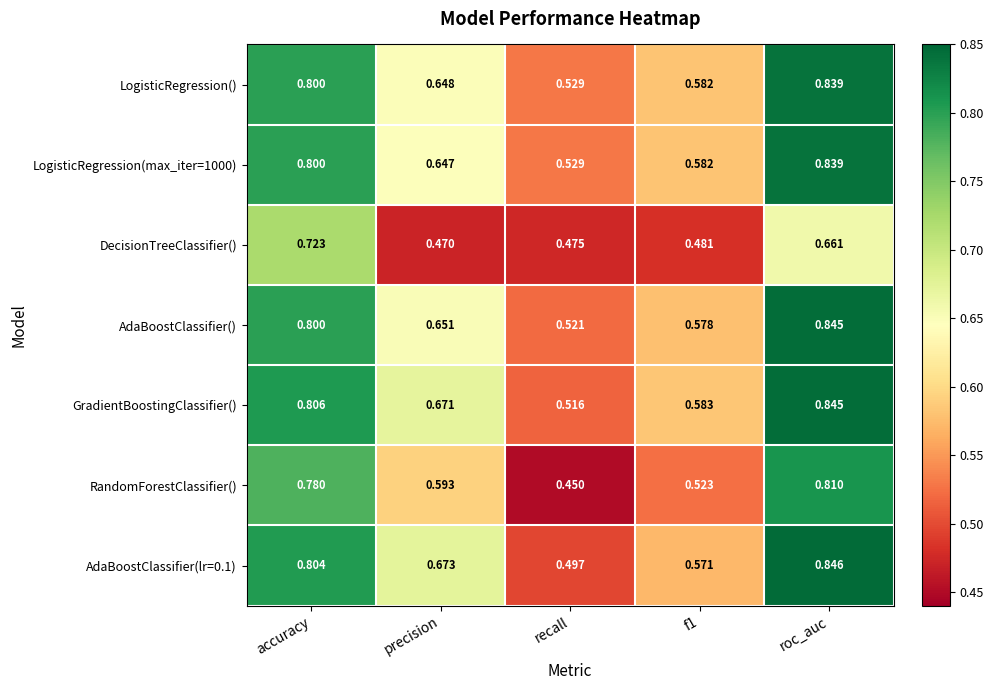

Which series has the widest spread of values?

RandomForestClassifier()